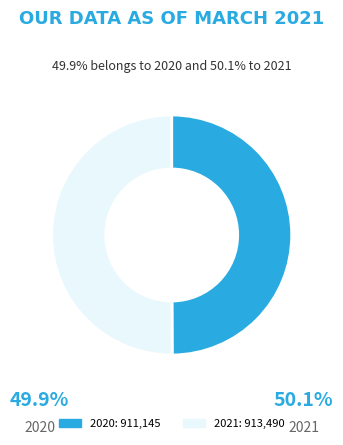

True or false: 2021 accounts for 50% of the total.

True